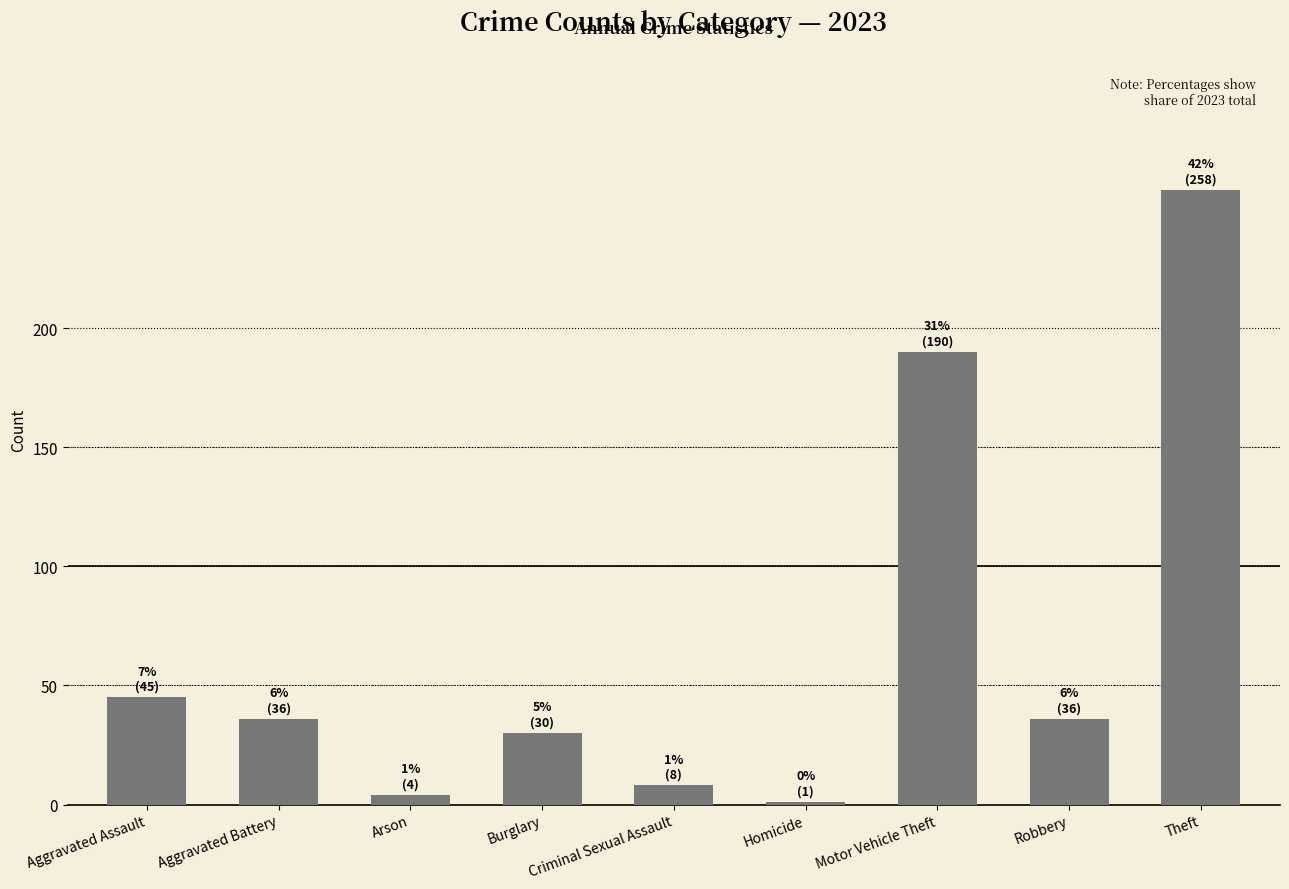

Are the bars horizontal?

No